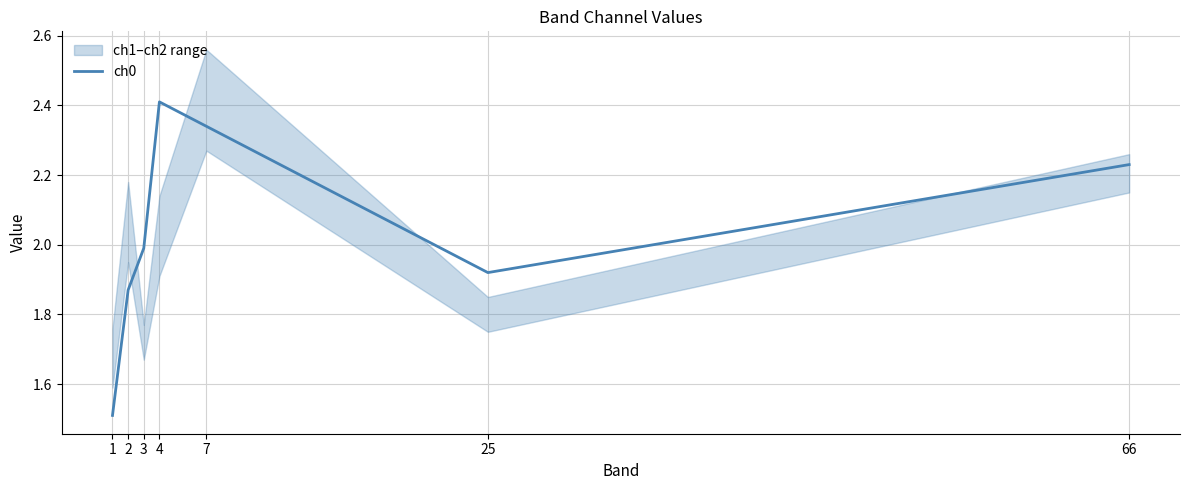

Which category has the highest value across all series?

4